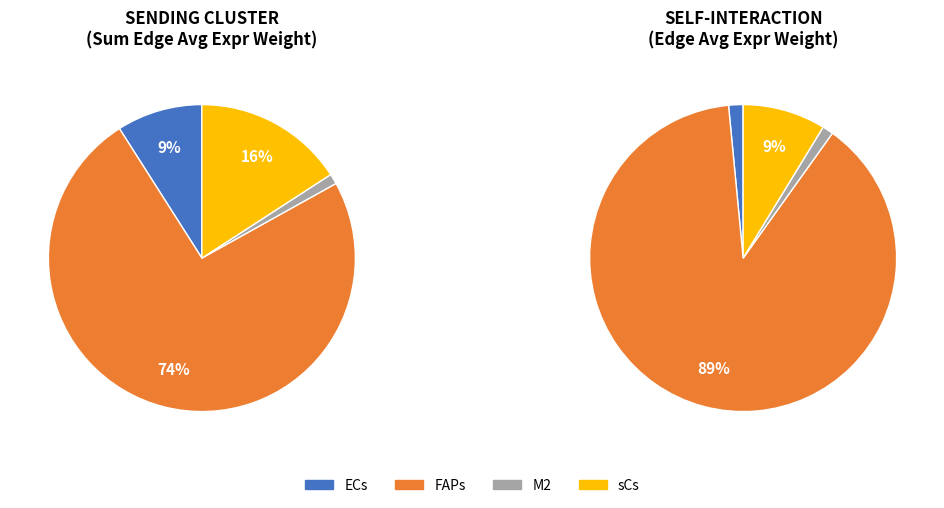

To the nearest percent, what is the difference between the largest and smallest slice percentages?

87%